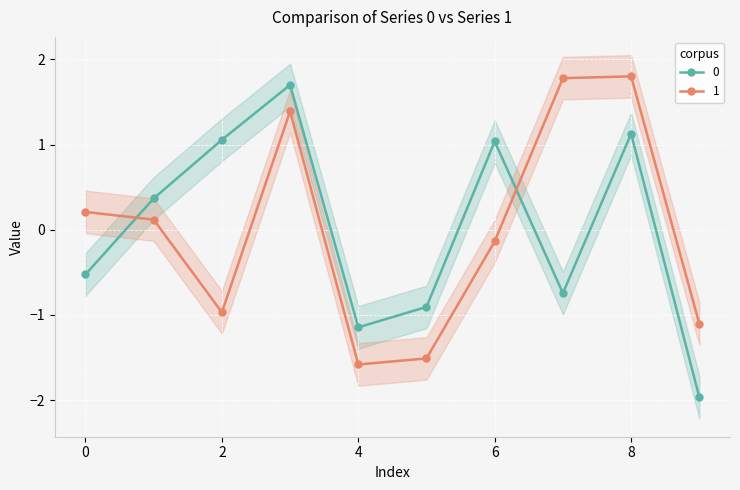

The value of 1 at 0 is 0.1. True or false?

False